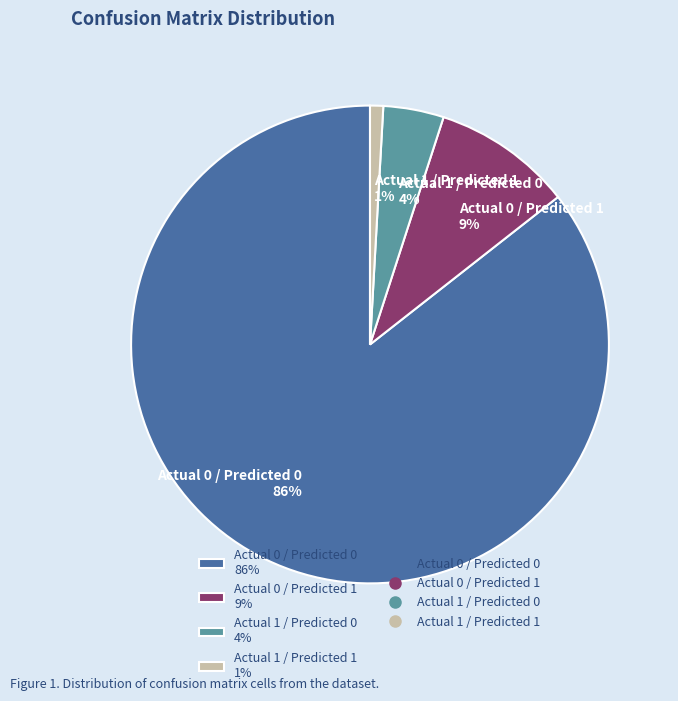

To the nearest percent, what percentage of the pie is Actual 1 / Predicted 0?

4%